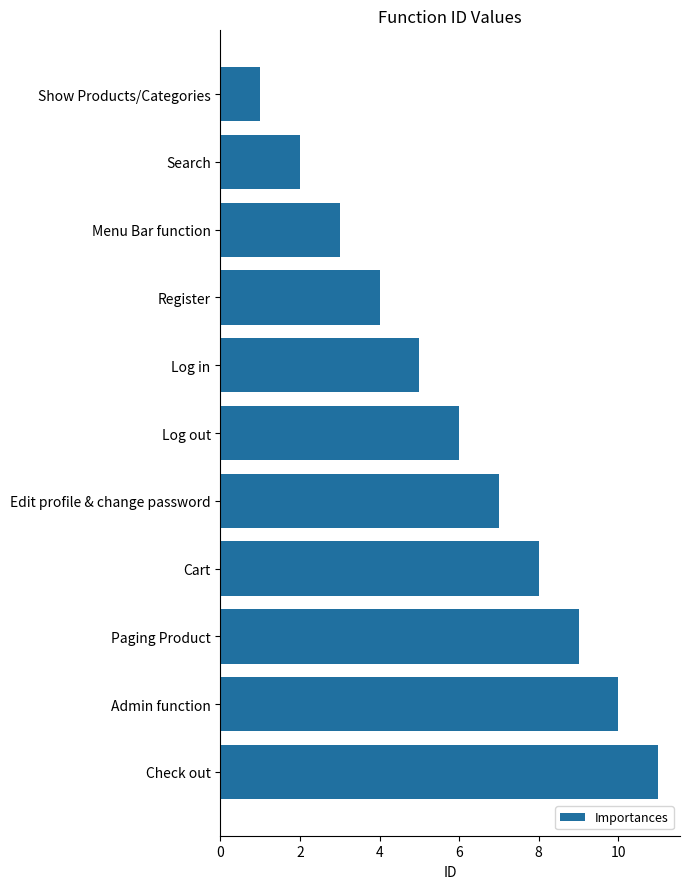

Which label corresponds to the largest value in the chart?

Check out